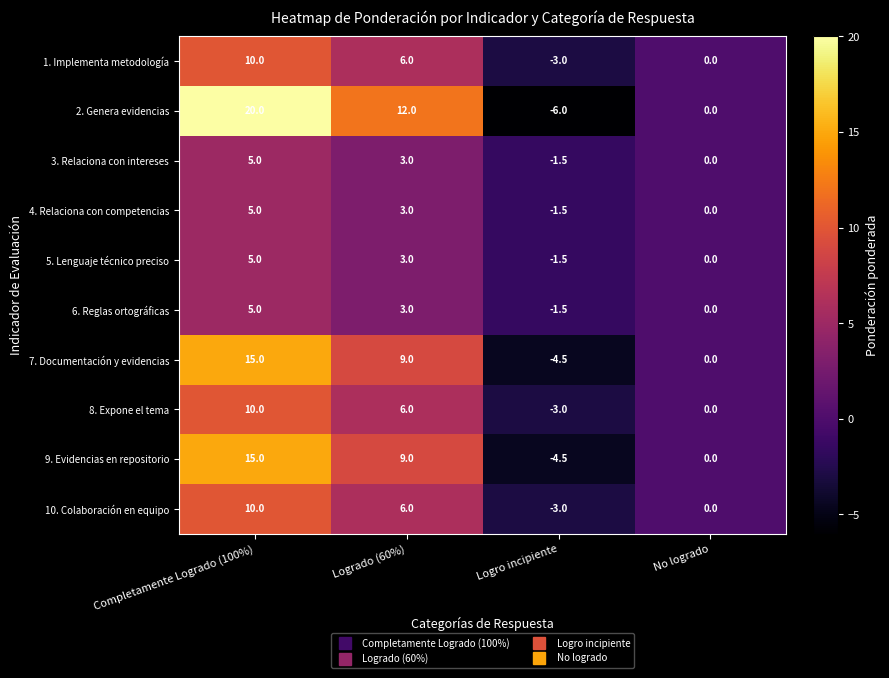

Rank the categories by 4. Relaciona con competencias value from lowest to highest.

Logro incipiente, No logrado, Logrado (60%), Completamente Logrado (100%)